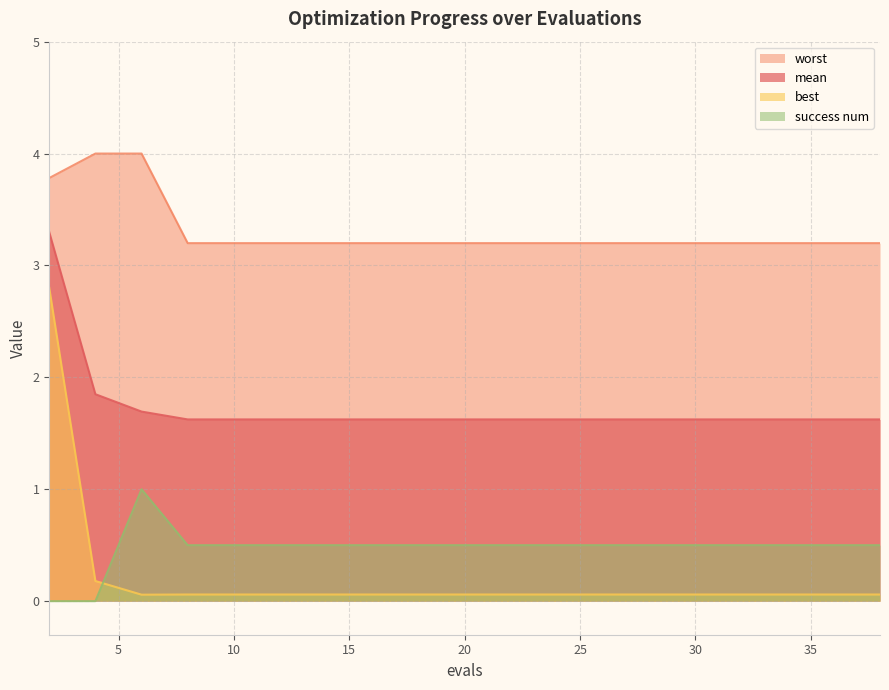

What is the difference between the highest and lowest values at 8?

3.1